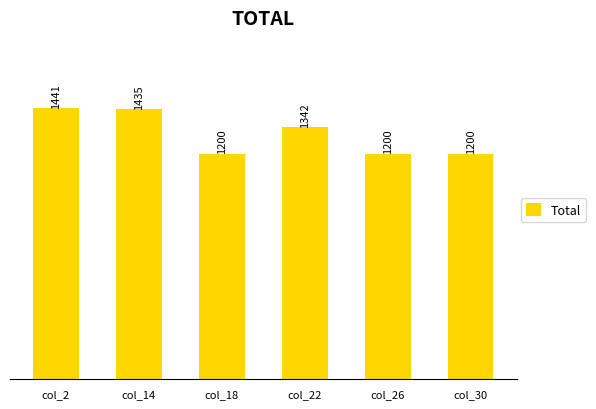

What is the sum of the values at col_18 and col_30?

2400.0